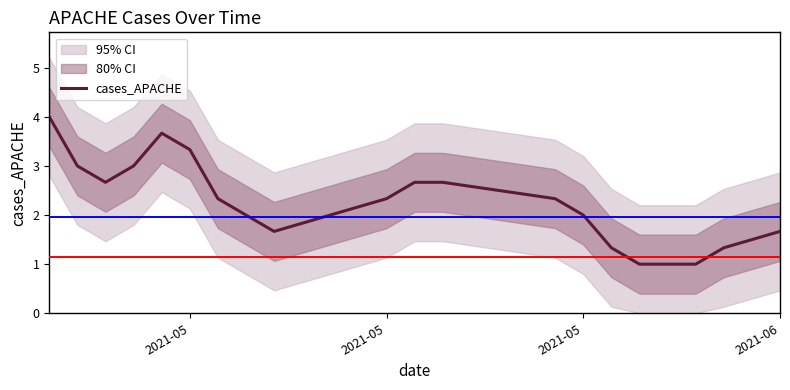

Is it true that the value at 7 is 3.2?

False